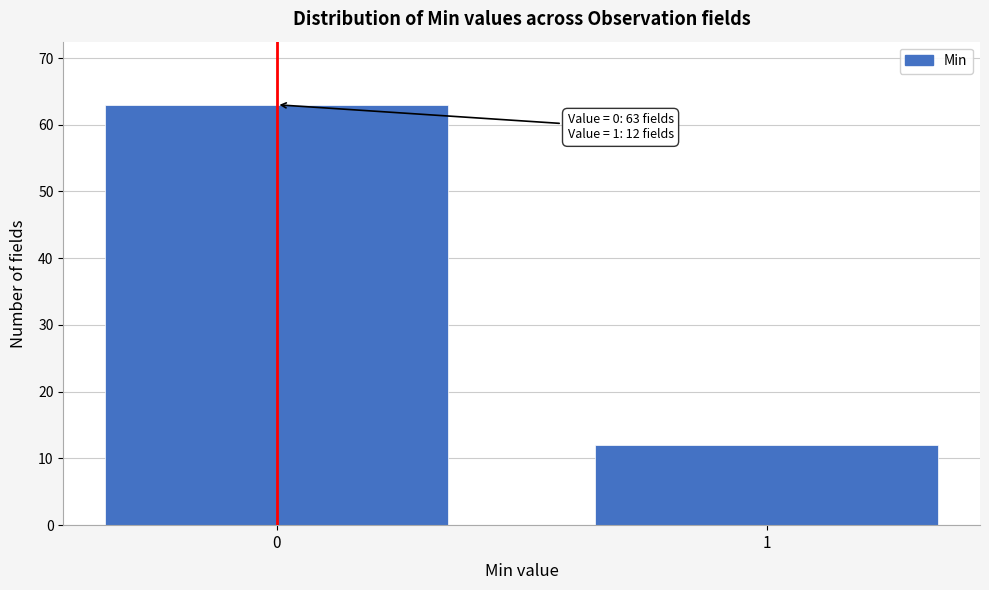

Reading left to right, extract all data points from this chart.

0=63	1=12